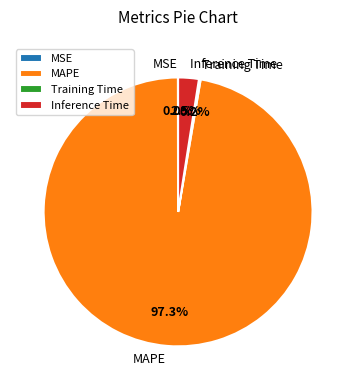

Which category has the biggest portion of the pie?

MAPE